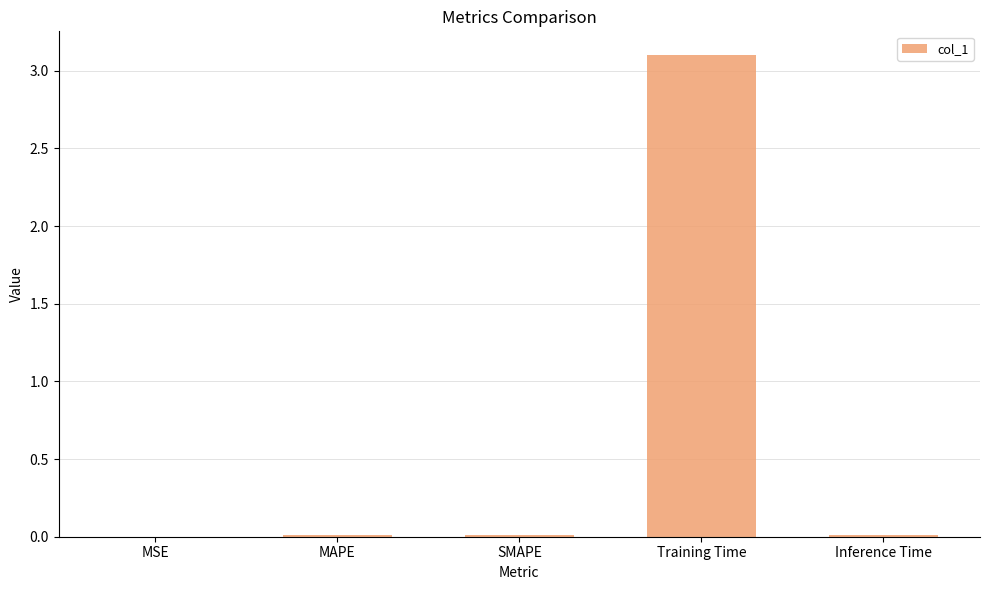

What is the change in value from MSE to Training Time?

+3.1